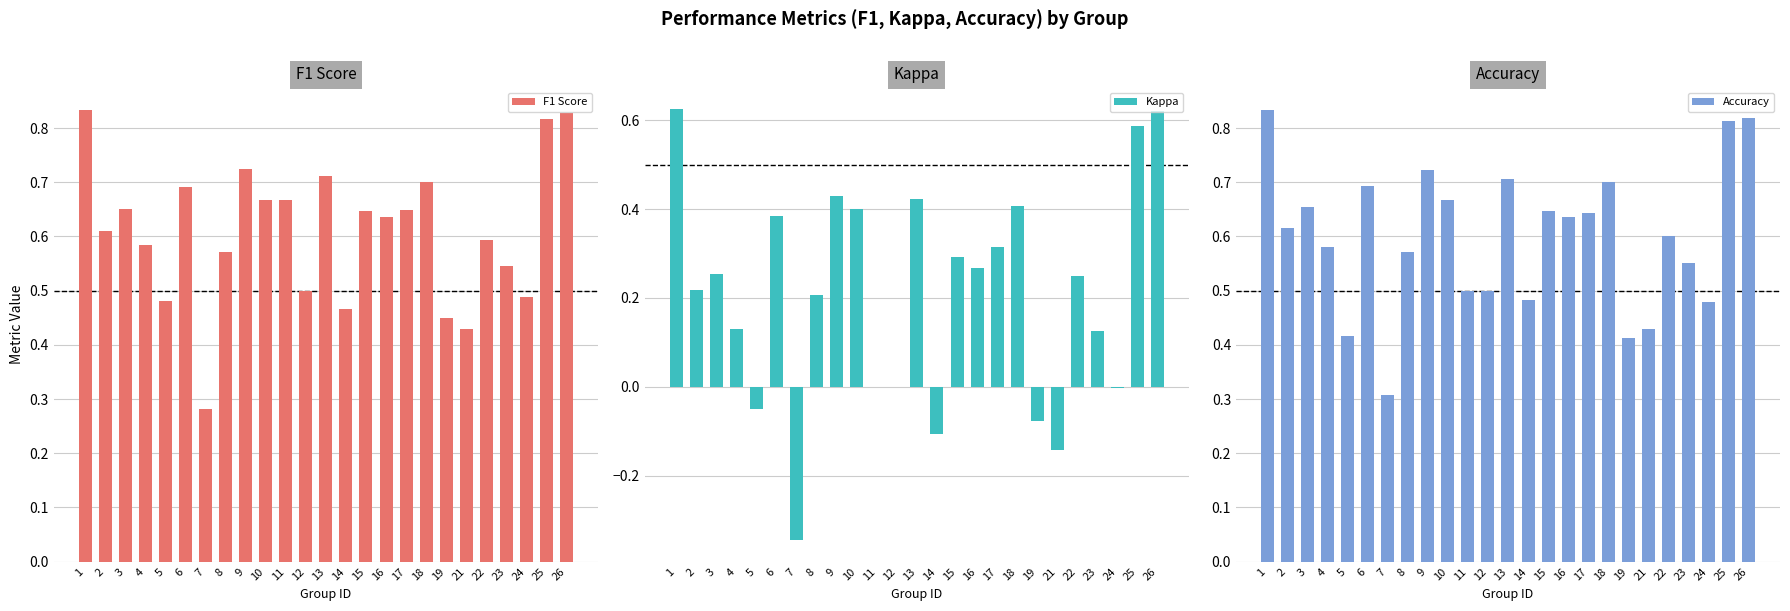

The value of F1 Score at 14 is 0.5. True or false?

True